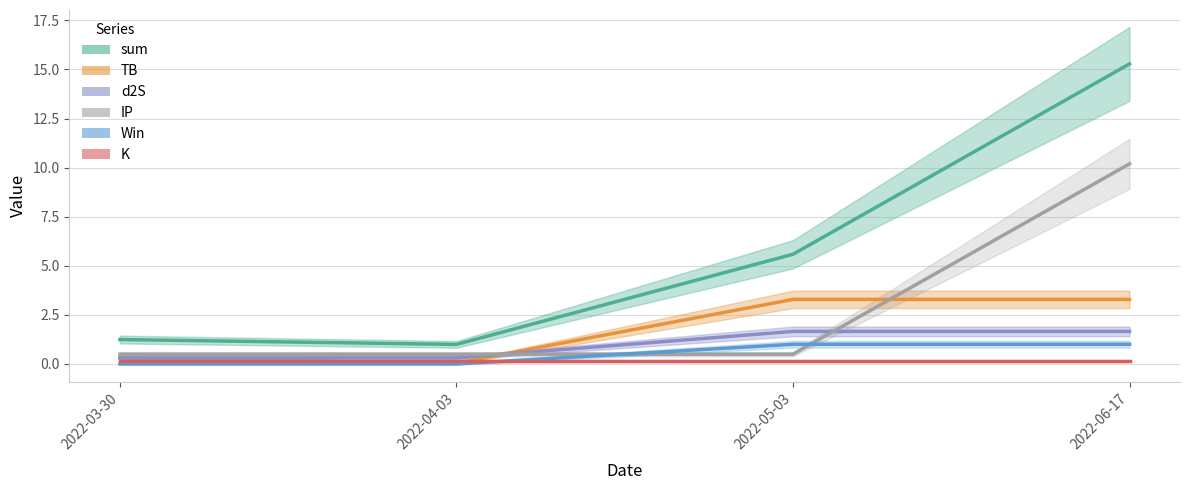

Is the value of K at 2022-04-03 greater than the value of Win at 2022-04-03?

Yes